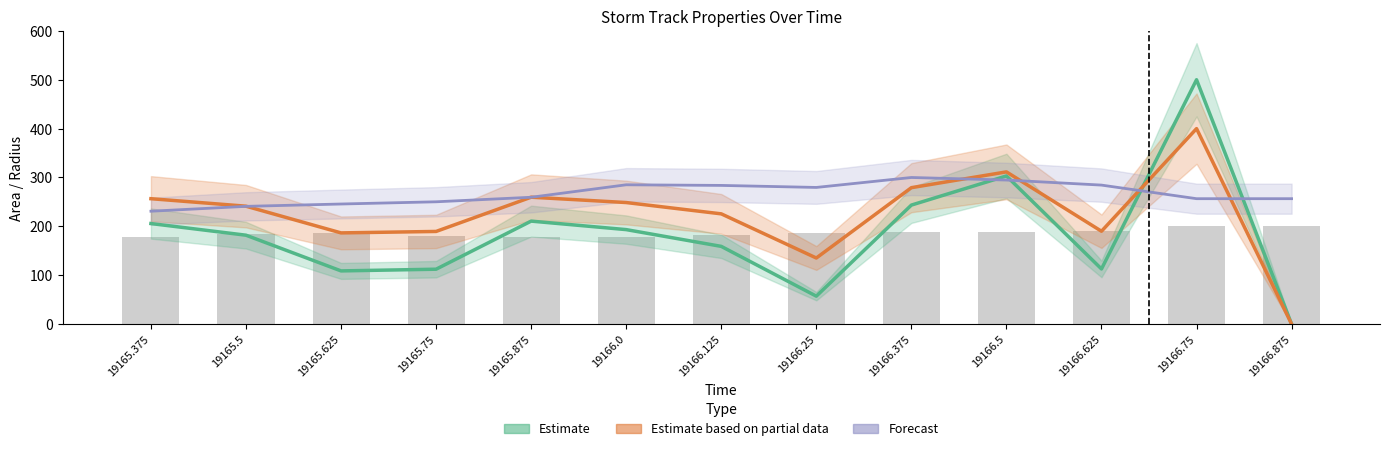

What is the difference between the Forecast values at 19166.75 and 19165.375?

25.6